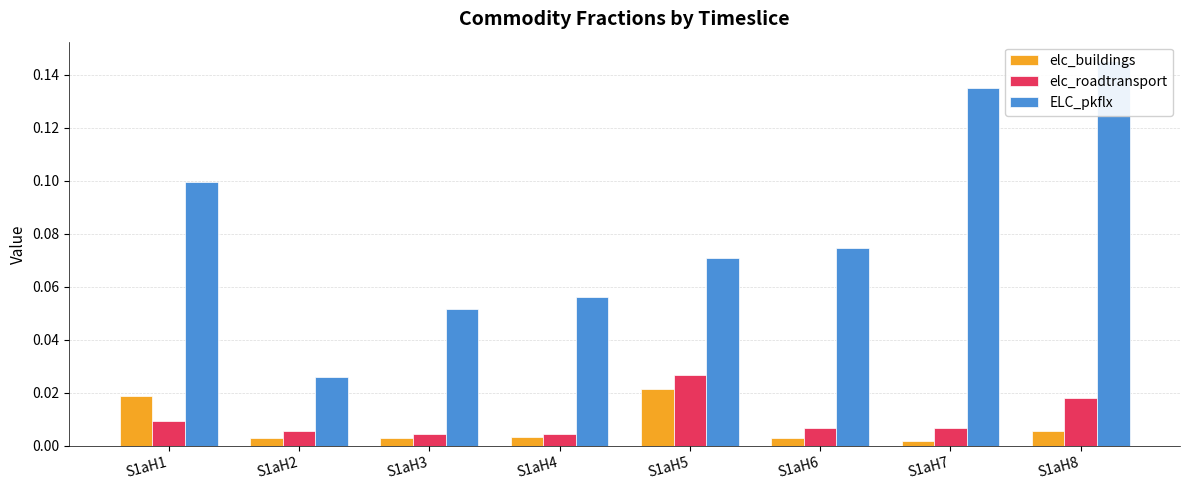

The value of elc_roadtransport at S1aH6 is 0.0. True or false?

True